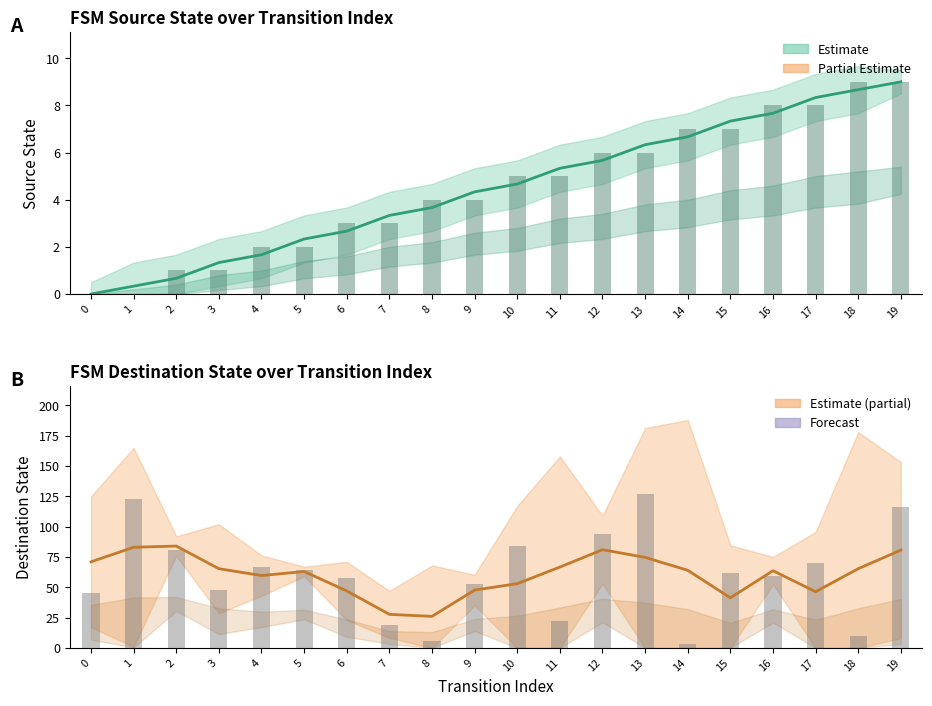

Which has a higher value, 18 or 8?

18